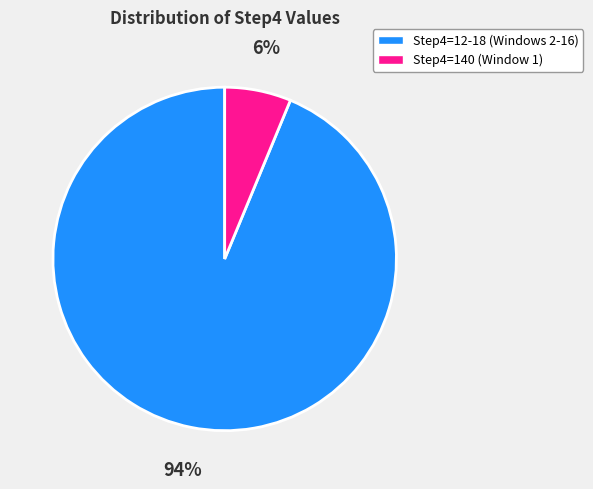

To the nearest percent, what is the average slice percentage?

50%